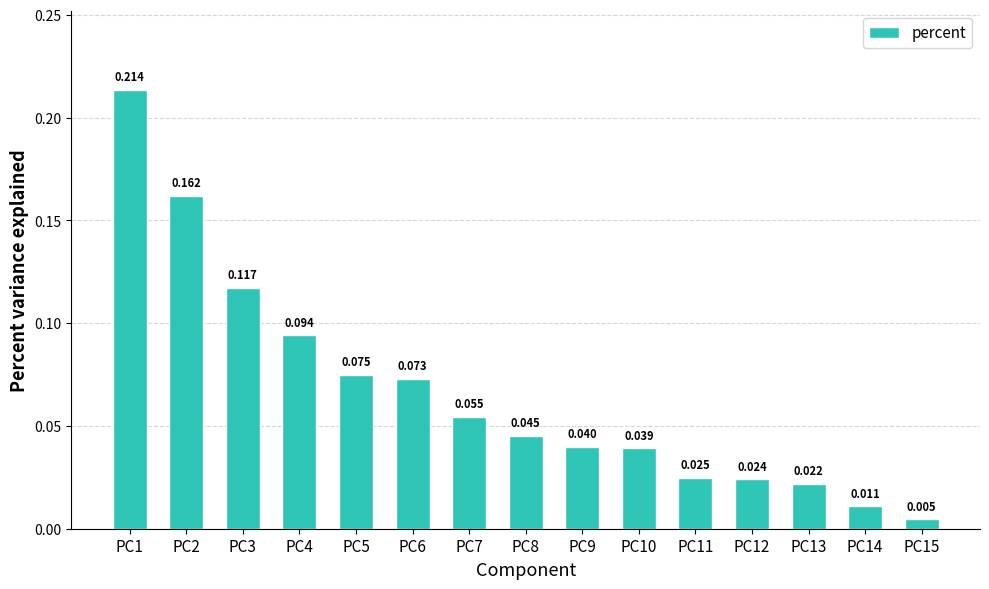

True or false: the data shows 0.2 at PC1.

True